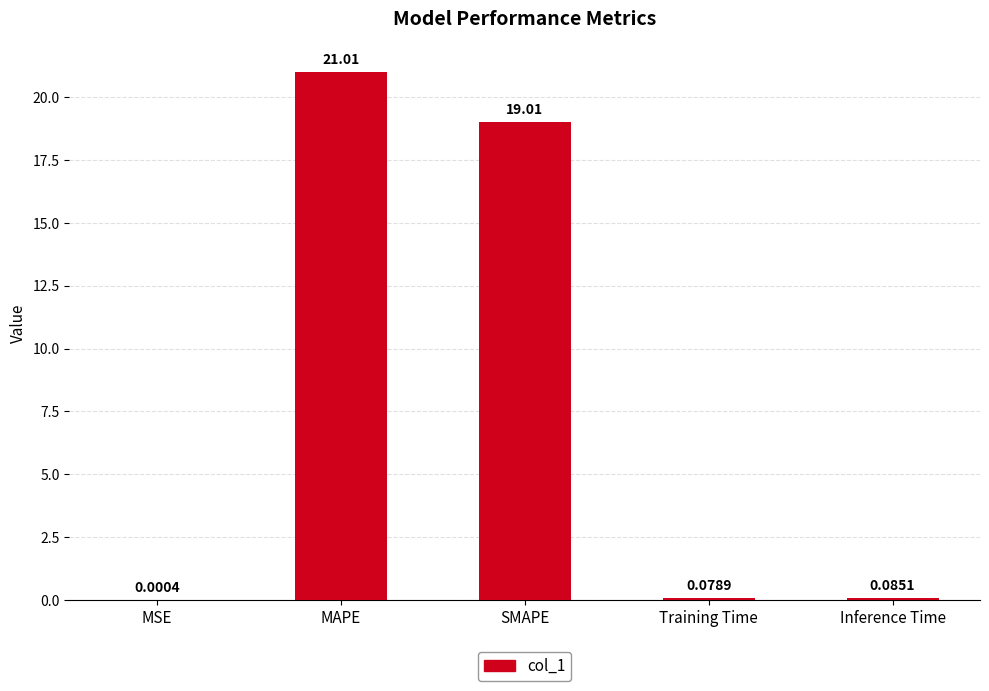

Which category has the highest value across all series?

MAPE